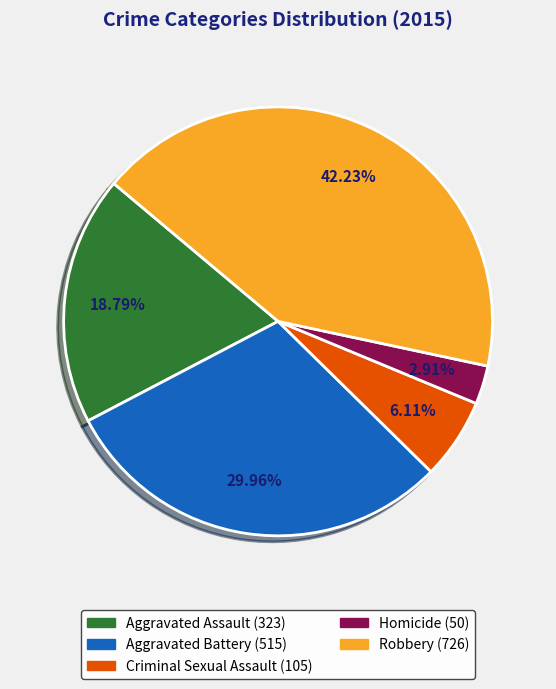

Is Robbery the majority of the pie?

No